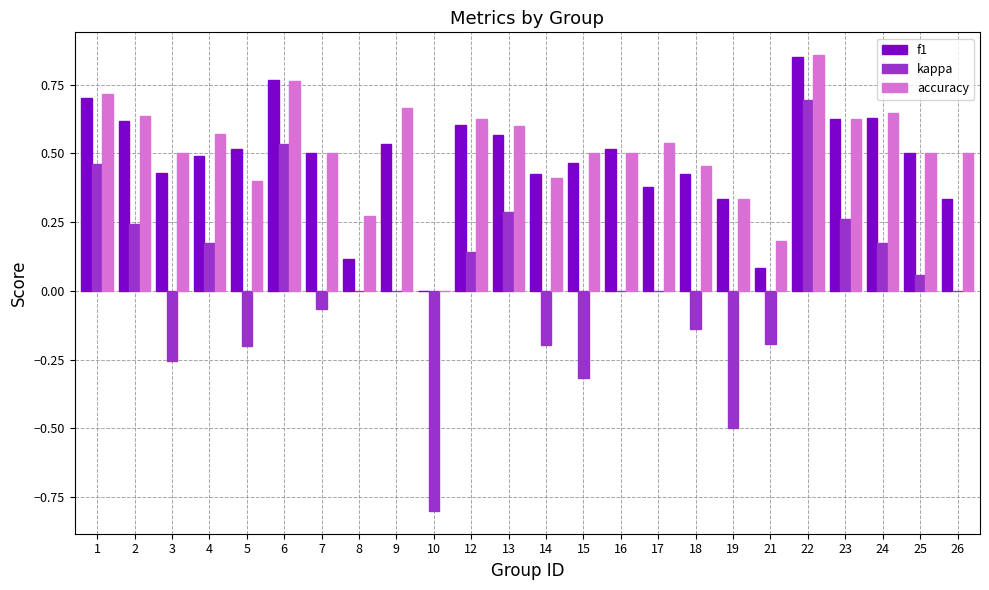

How many positive values does the accuracy series have?

23